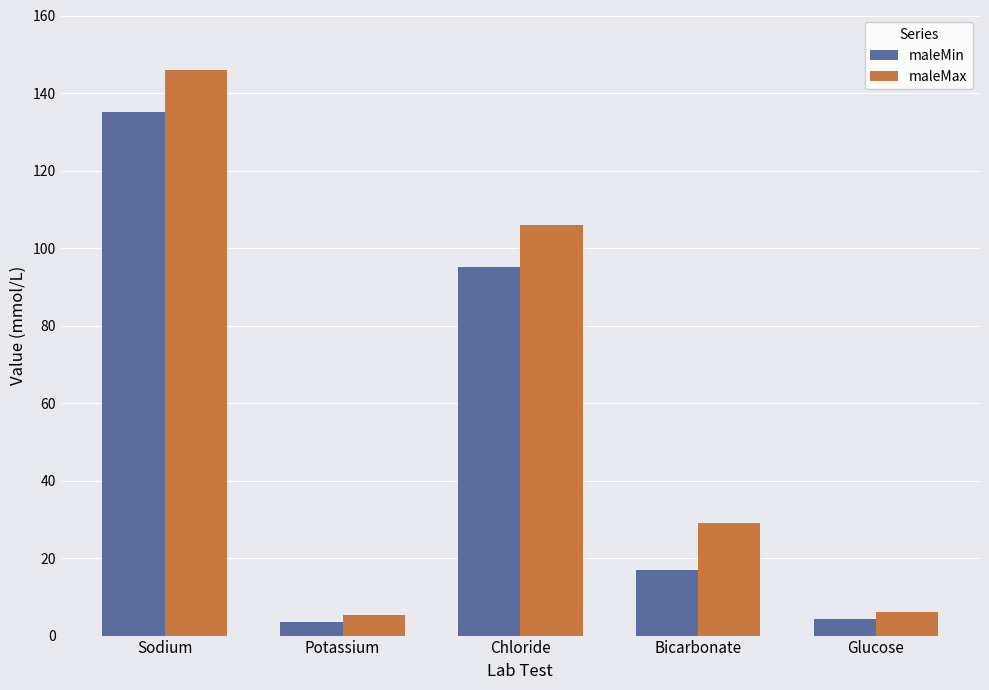

What value does the maleMin series have at Chloride?

95.0